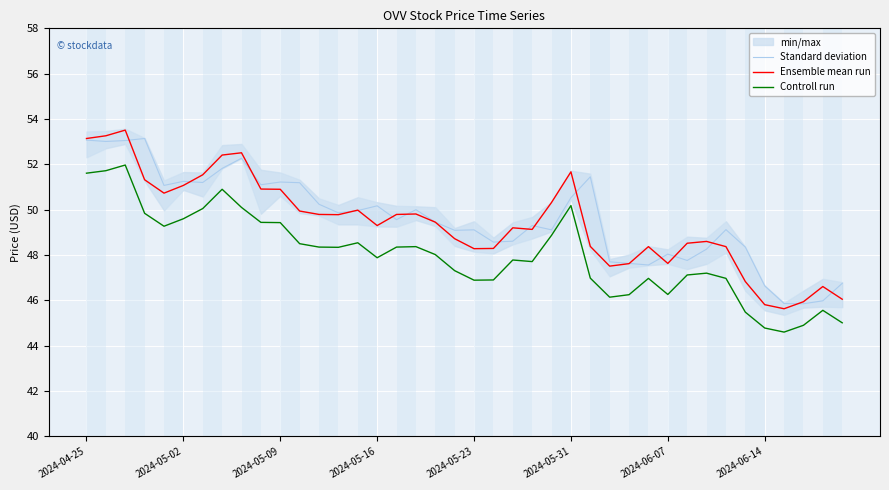

What is the sum of the Standard deviation values at 33 and 11?

100.3